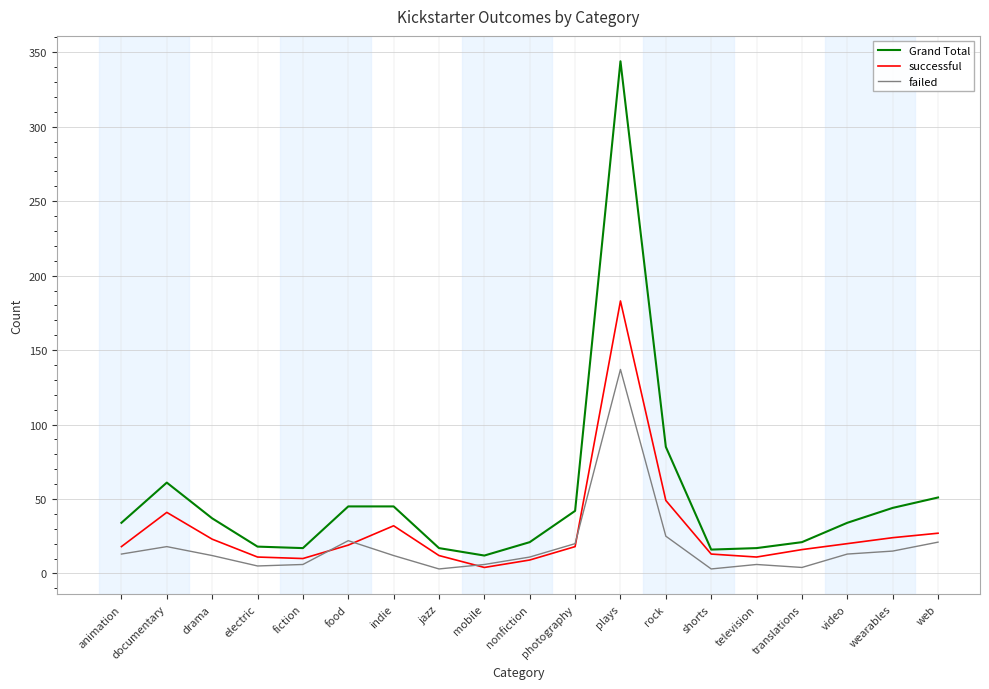

Read the successful value at wearables.

24